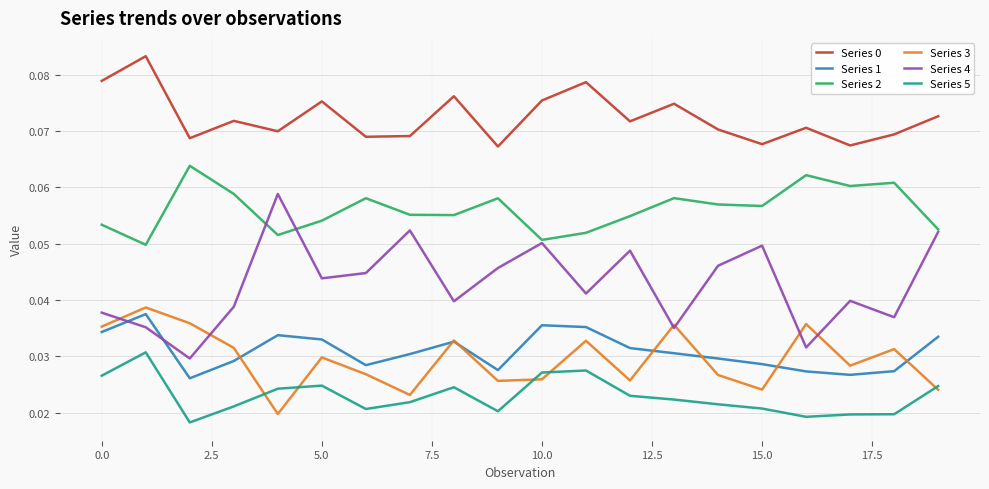

Which series has the largest range (max minus min)?

Series 4